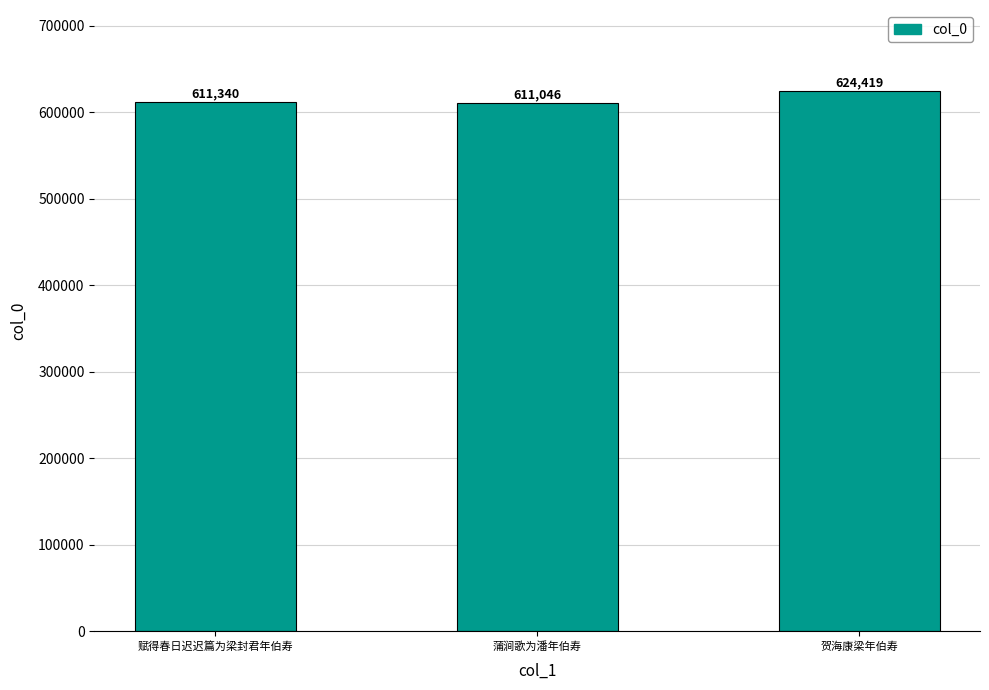

What is the change in value from 赋得春日迟迟篇为梁封君年伯寿 to 贺海康梁年伯寿?

+13079